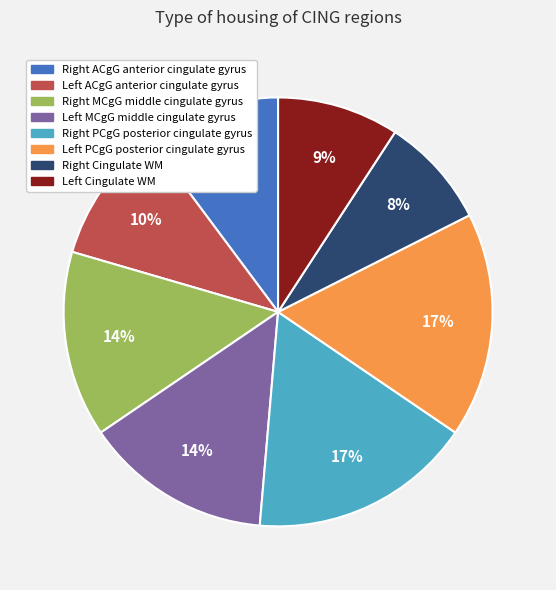

Count the number of slices in the pie.

8